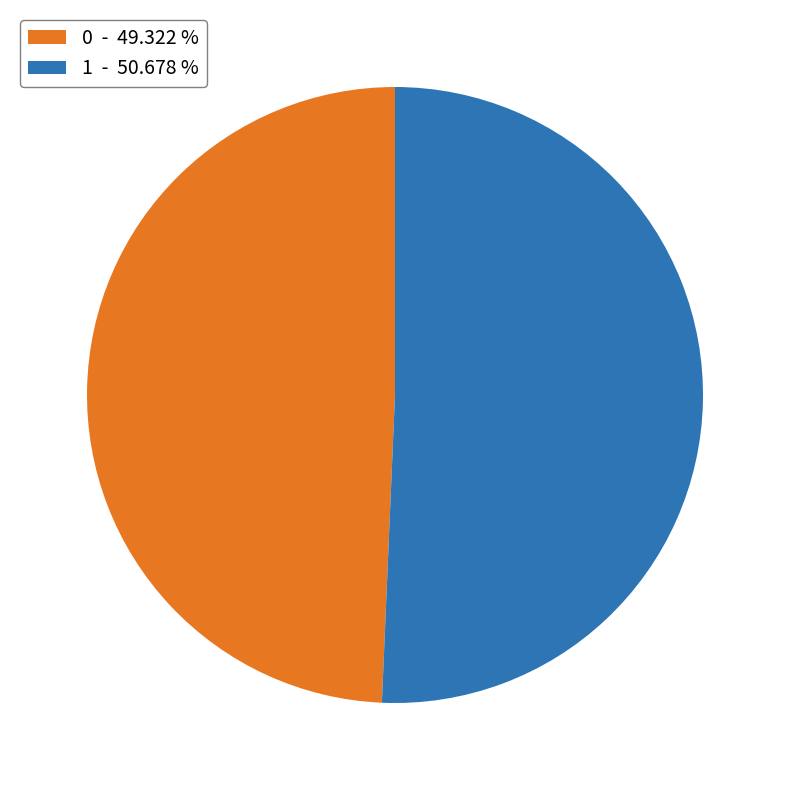

Combined, do 0 - 49.322 % and 1 - 50.678 % account for over 50%?

Yes